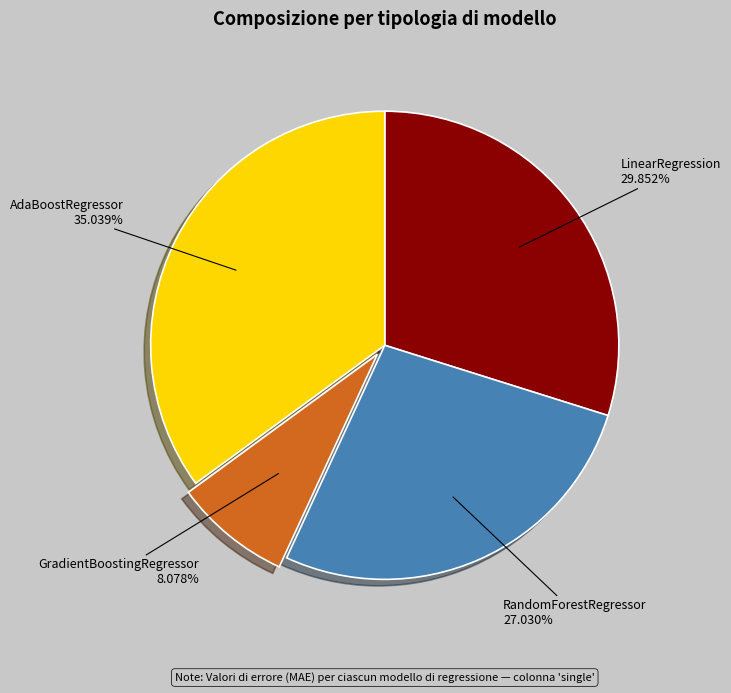

Which category has the smallest portion of the pie?

GradientBoostingRegressor